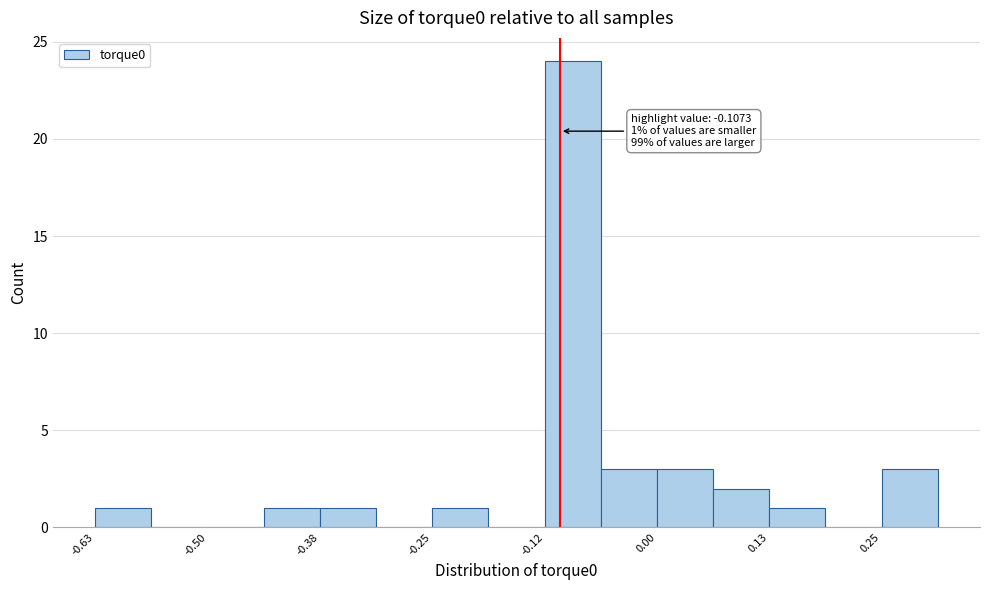

Read against the x-axis, roughly where is the centre of the tallest bar?

-0.10